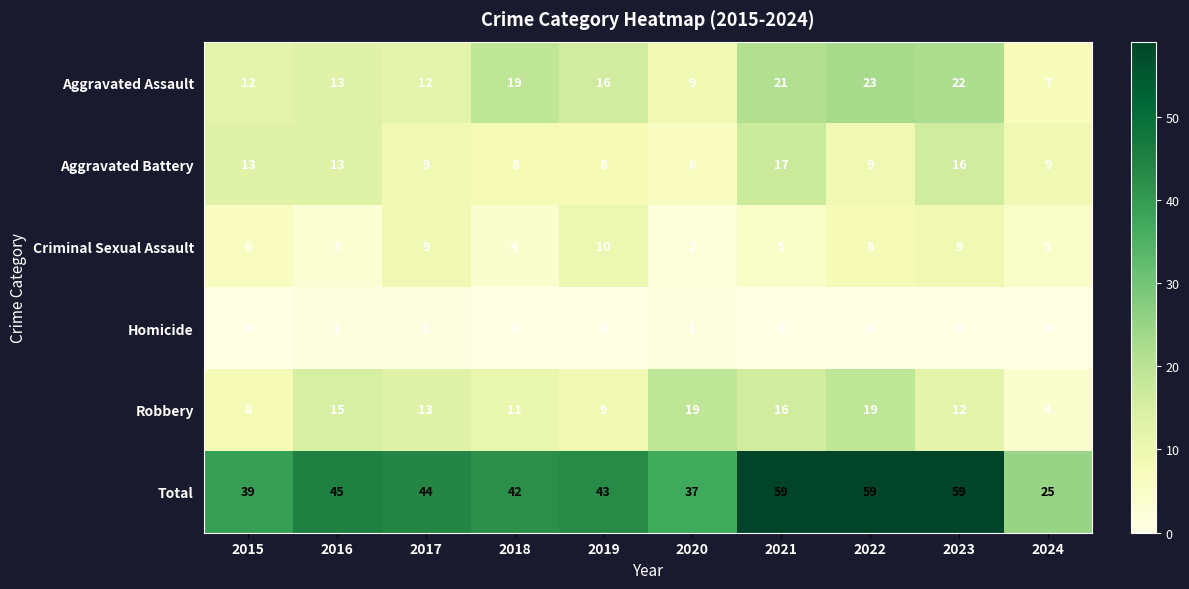

At 2015, list the series in order from largest to smallest.

Total, Aggravated Battery, Aggravated Assault, Robbery, Criminal Sexual Assault, Homicide